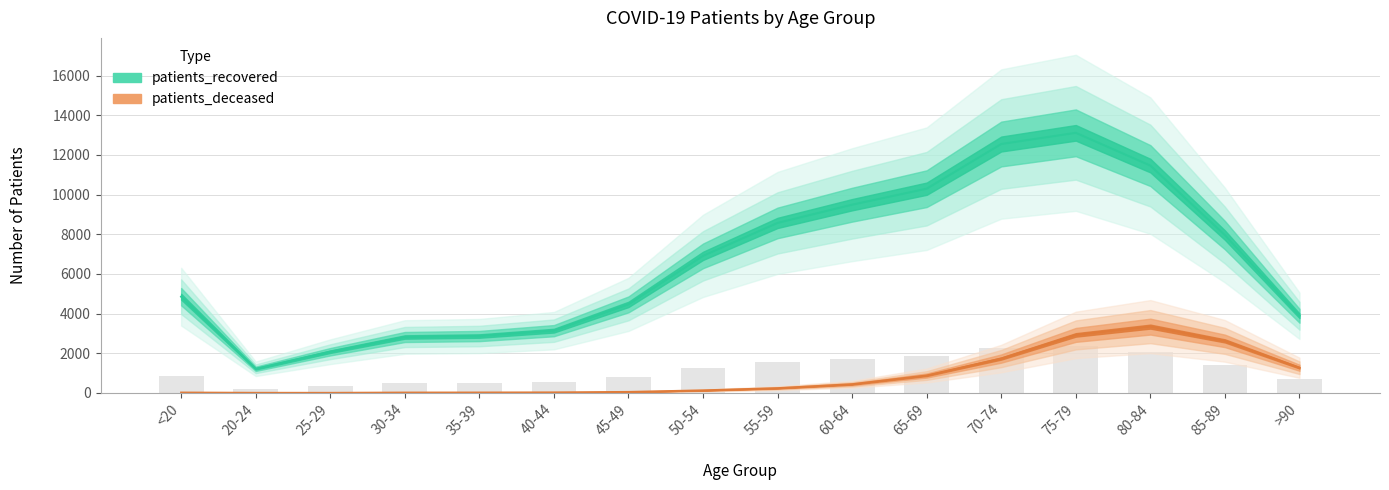

Rank the series at 45-49 from lowest to highest value.

patients_deceased, patients_recovered